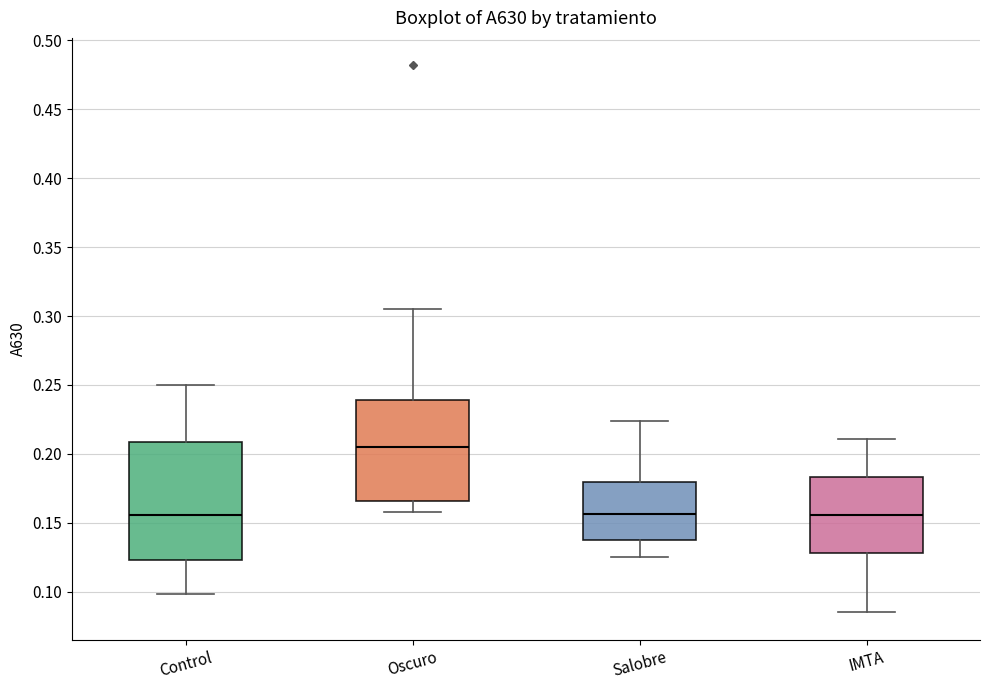

Comparing the boxes themselves (not the whiskers), which one is the tallest?

Control